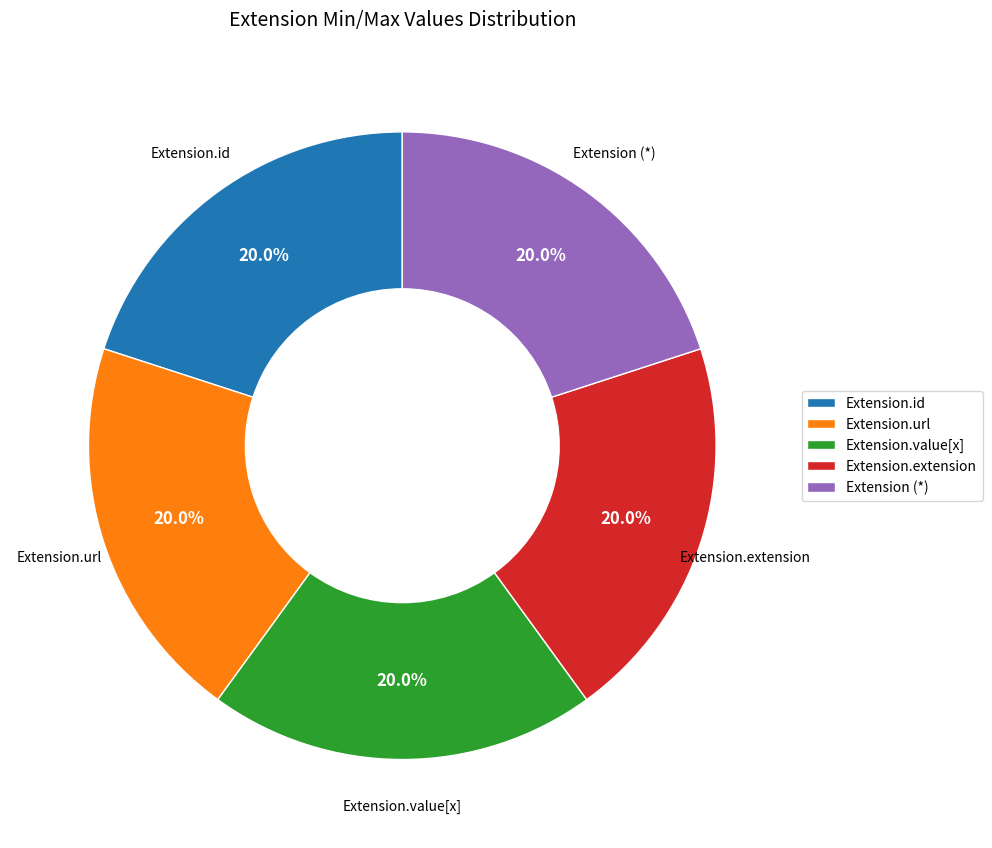

How many slices are in this pie chart?

5